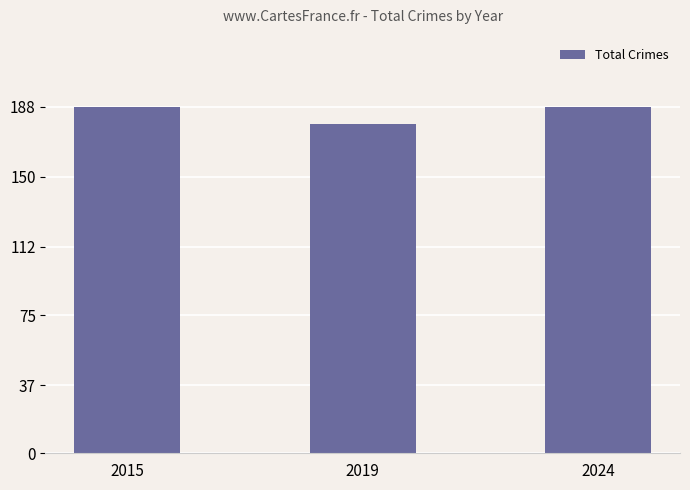

Are the bars grouped side by side (vs. stacked)?

No